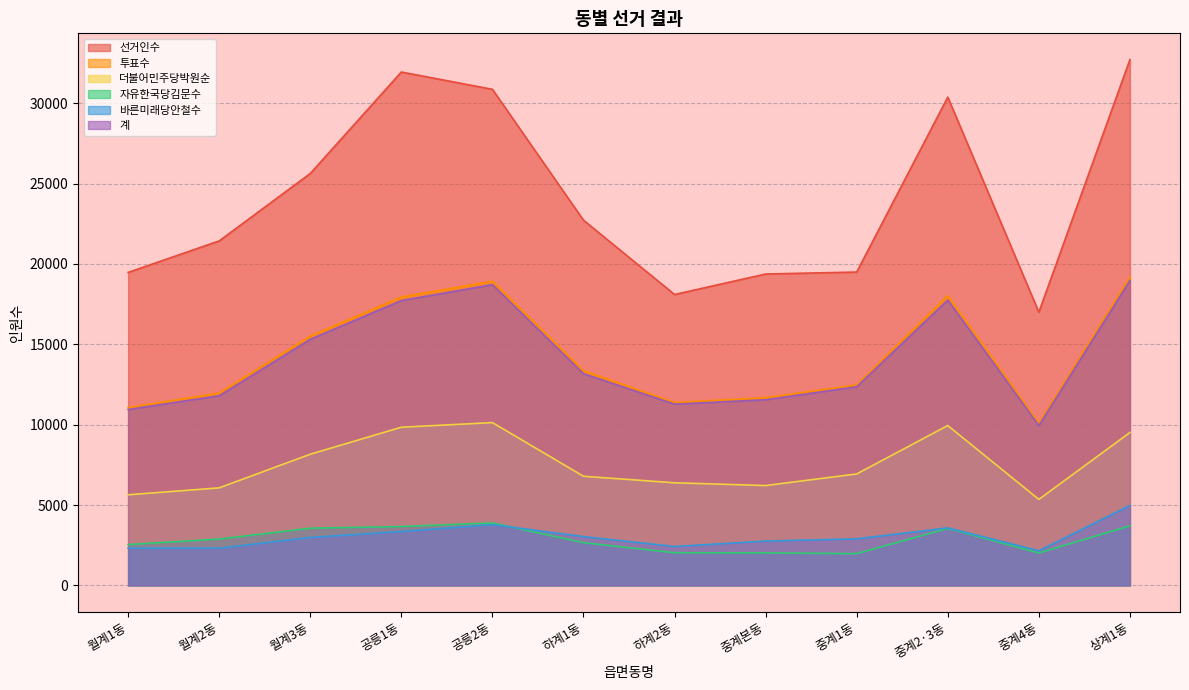

What is the difference between the maximum and minimum values in the 선거인수 series?

15712